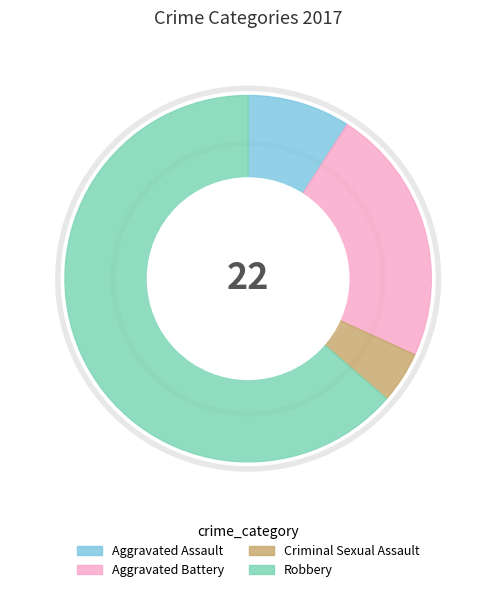

Does any single category account for the majority?

Yes